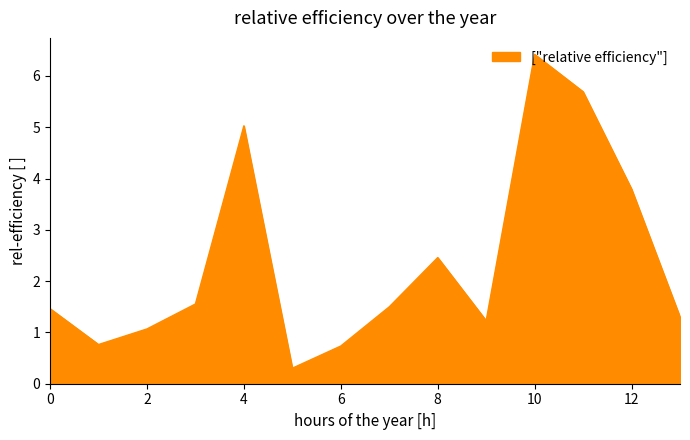

What is the minimum value shown in the chart?

0.3